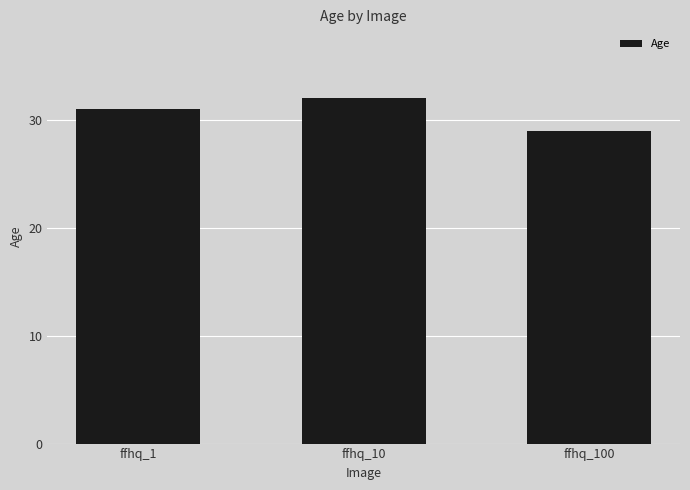

What is the change in value from ffhq_1 to ffhq_10?

+1